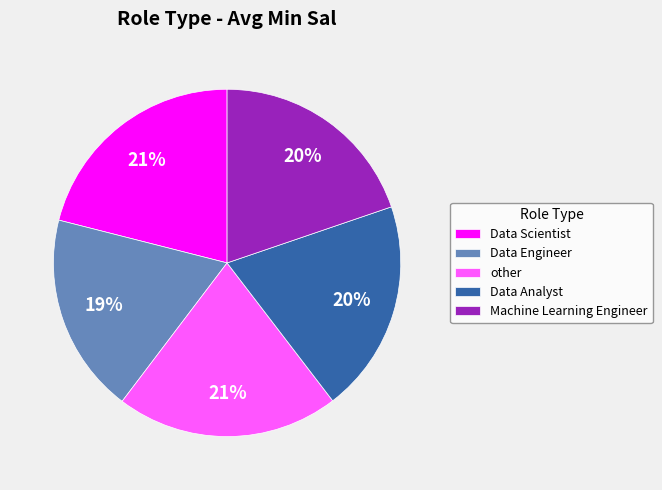

True or false: Data Scientist accounts for 21% of the total.

True